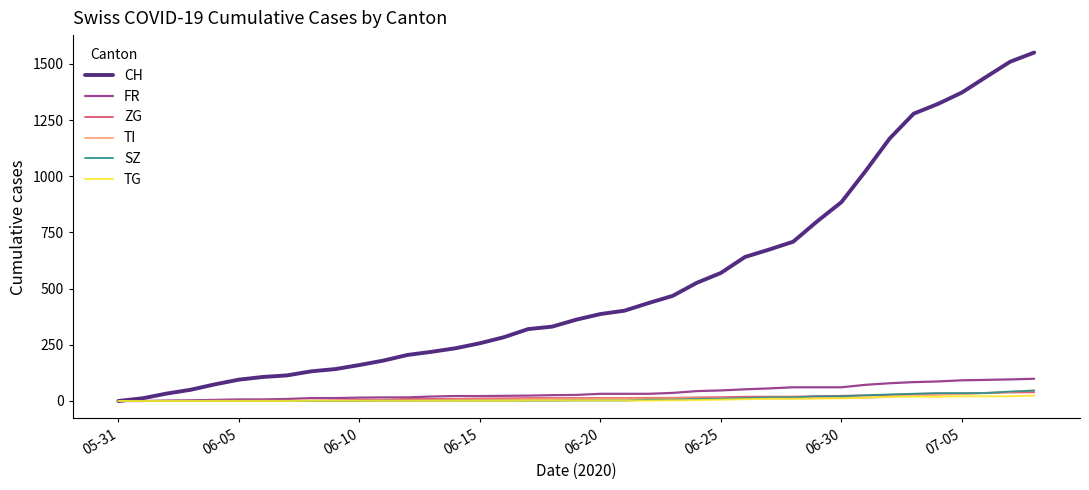

What is the maximum value for FR?

99